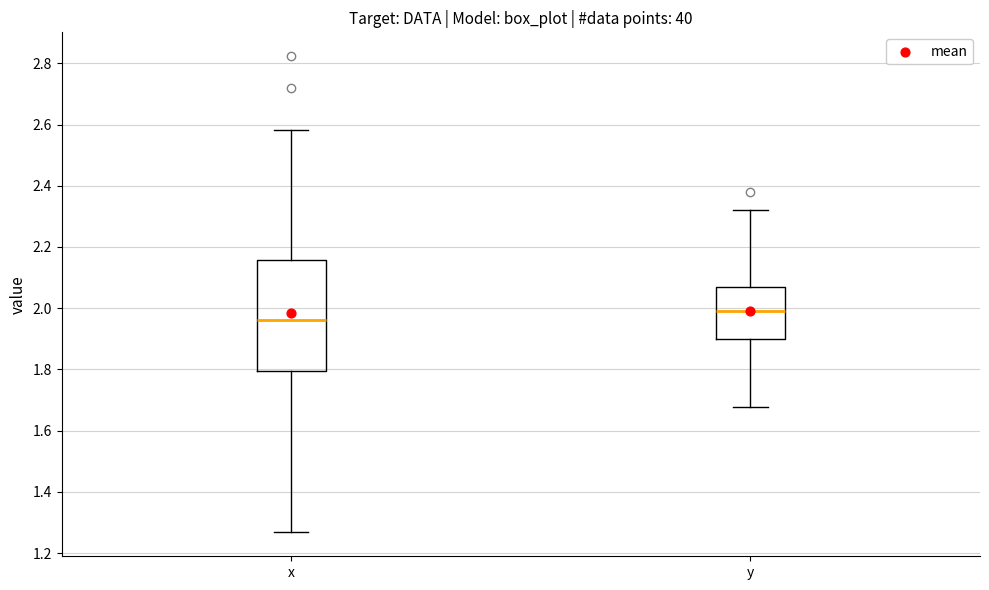

Comparing the boxes themselves (not the whiskers), which one is the tallest?

x